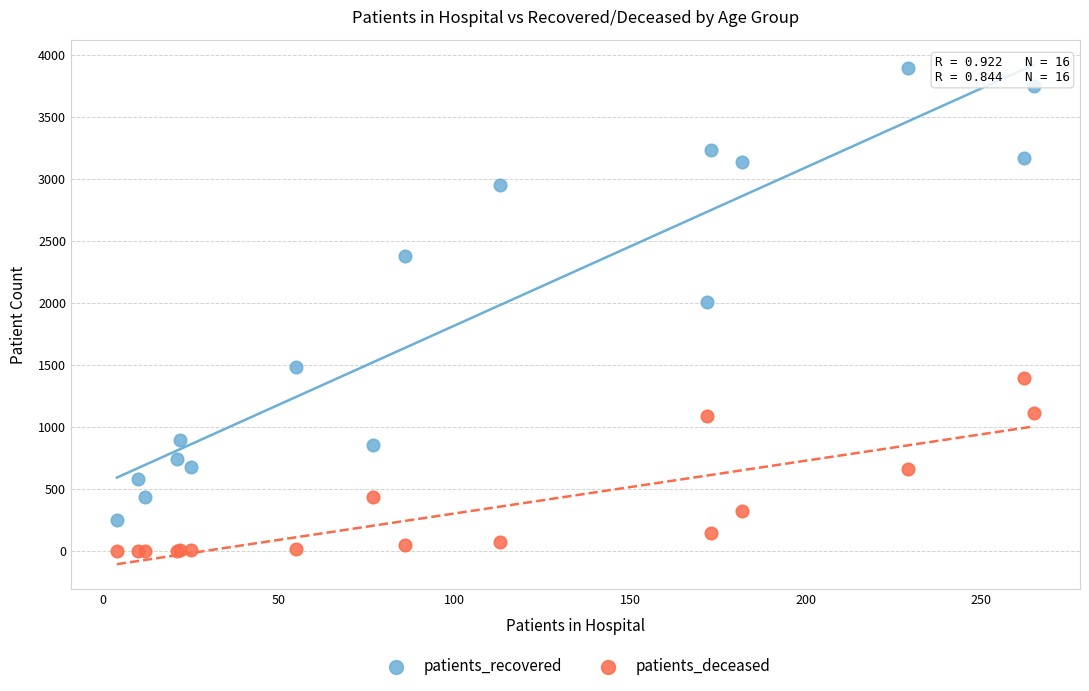

Which series reaches the minimum Y coordinate?

patients_deceased